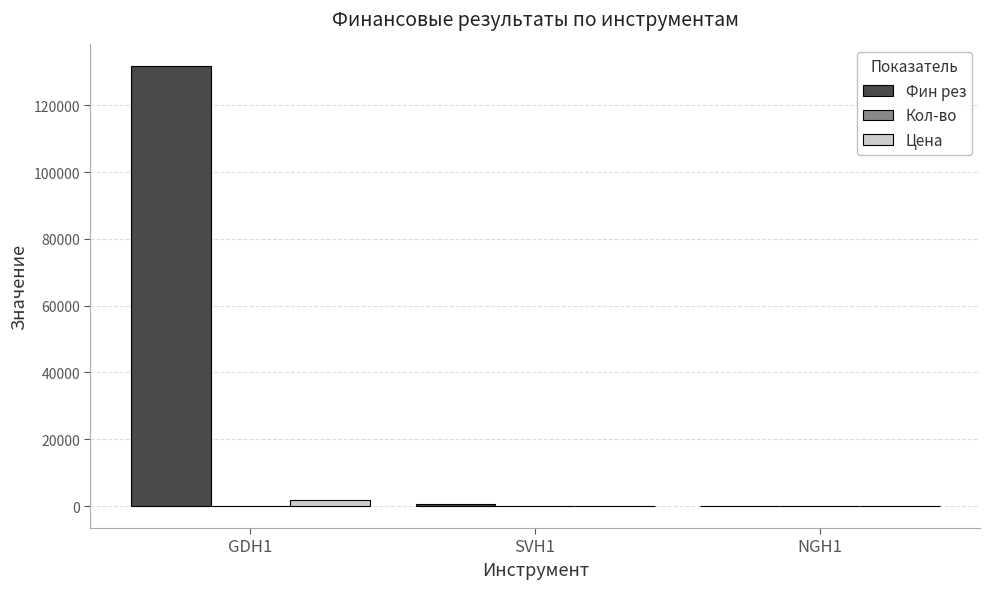

What is the sum of all Фин рез values?

132347.9